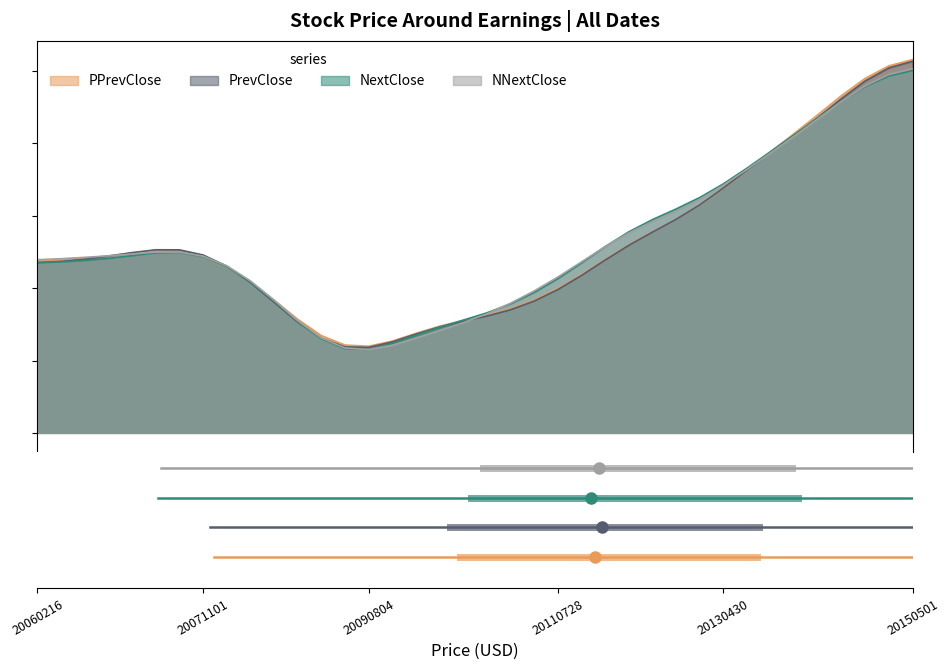

What is the highest value of the NextClose series?

0.8